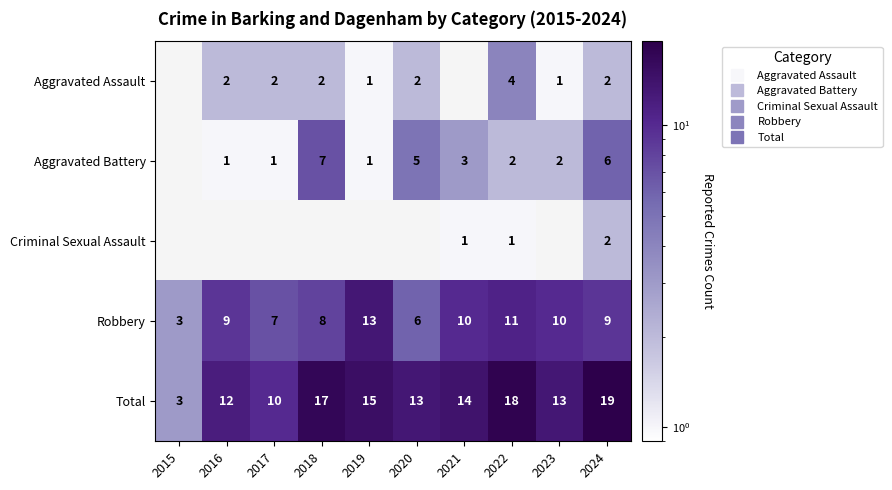

What is the highest value of the Total series?

19.0